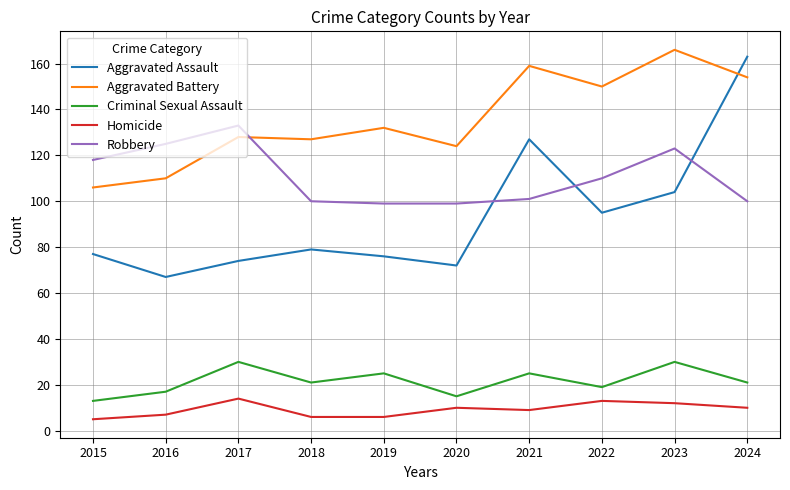

The Robbery series shows 49 at 2015. True or false?

False